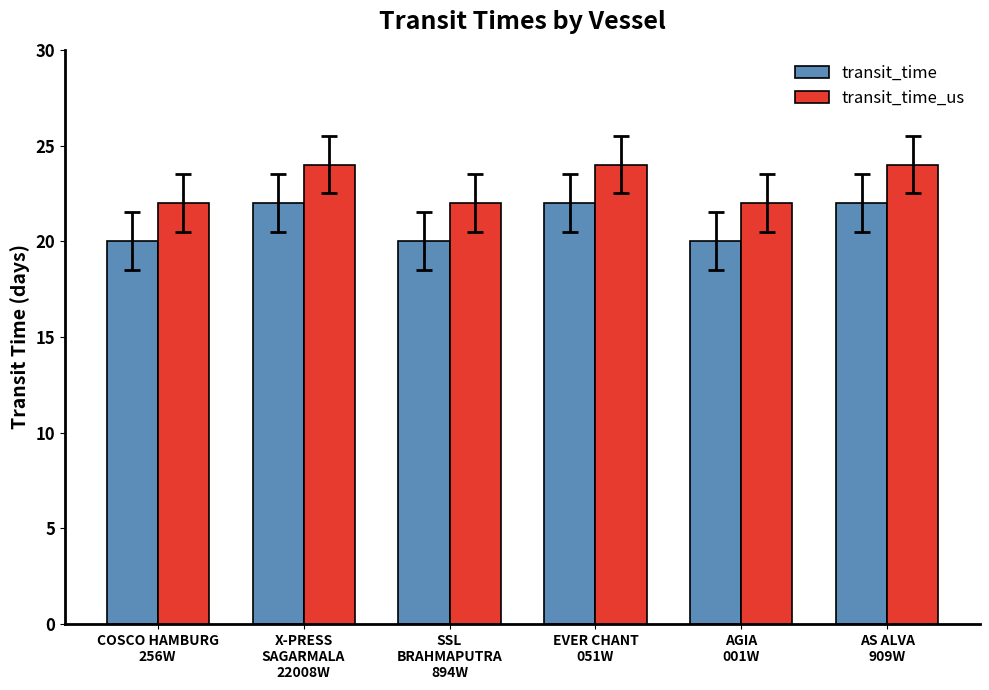

How many bars are there in total?

12